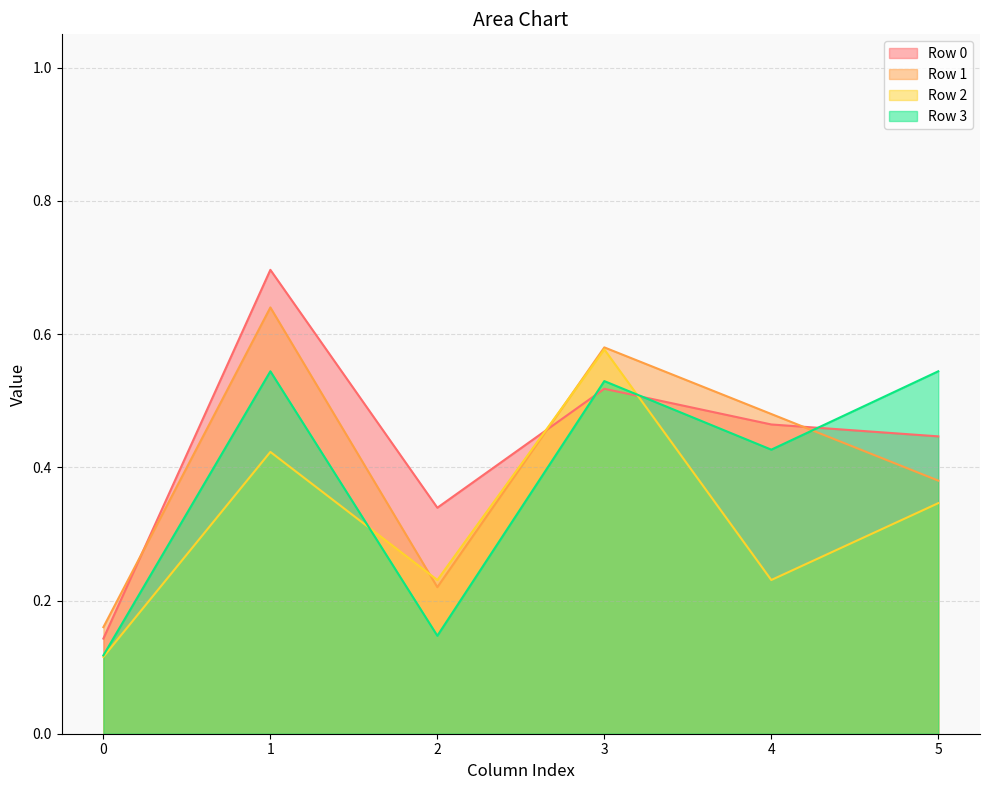

Where is the first local maximum for Row 3?

1